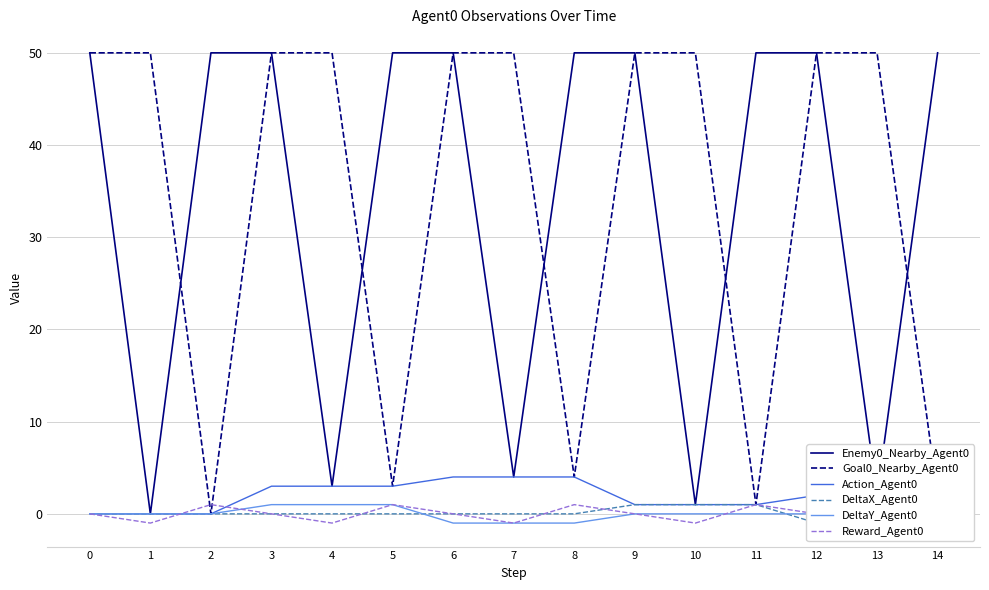

Which series has the largest total across all categories?

Enemy0_Nearby_Agent0